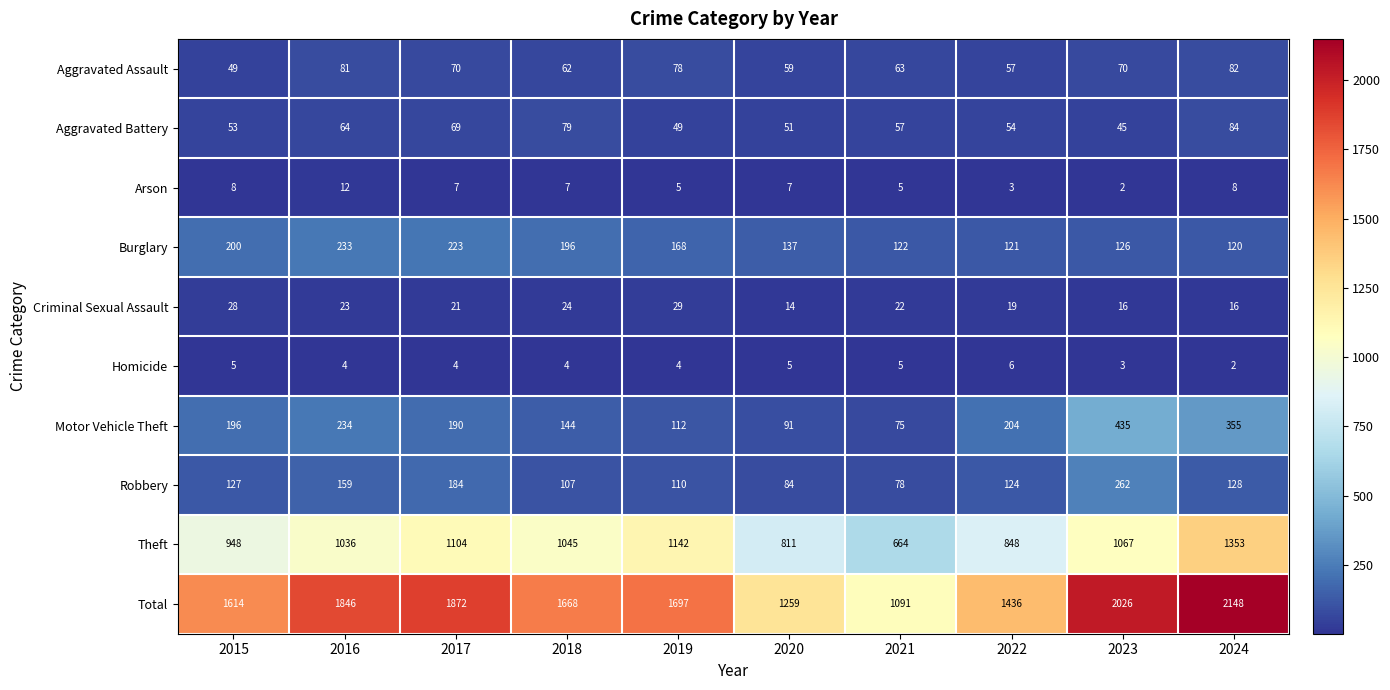

The value of Total at 2018 is 1668. True or false?

True